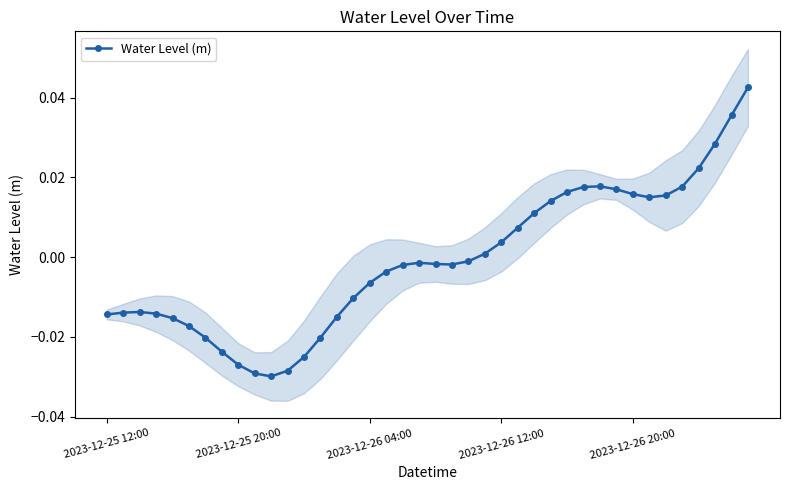

True or false: the data shows 0.0 at 35.

False